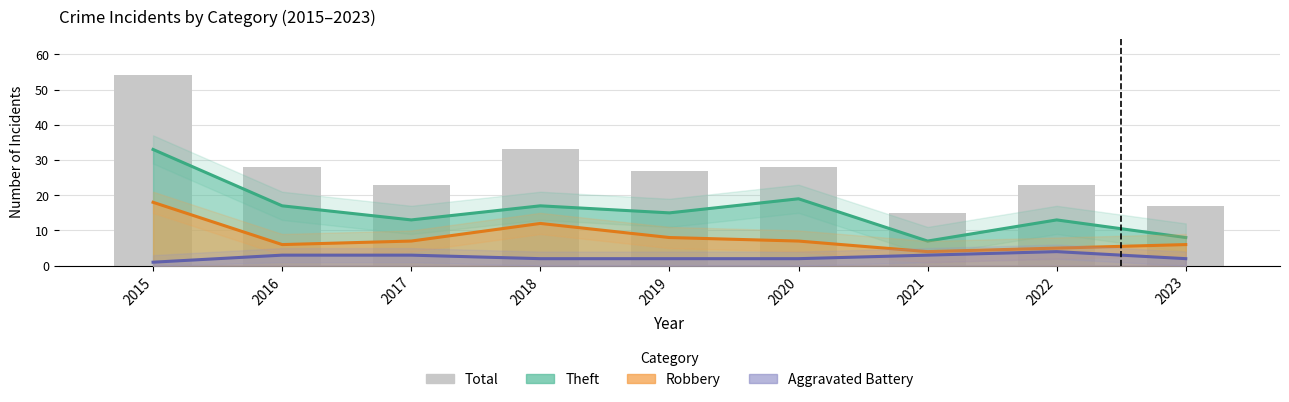

How many values are below 27?

4